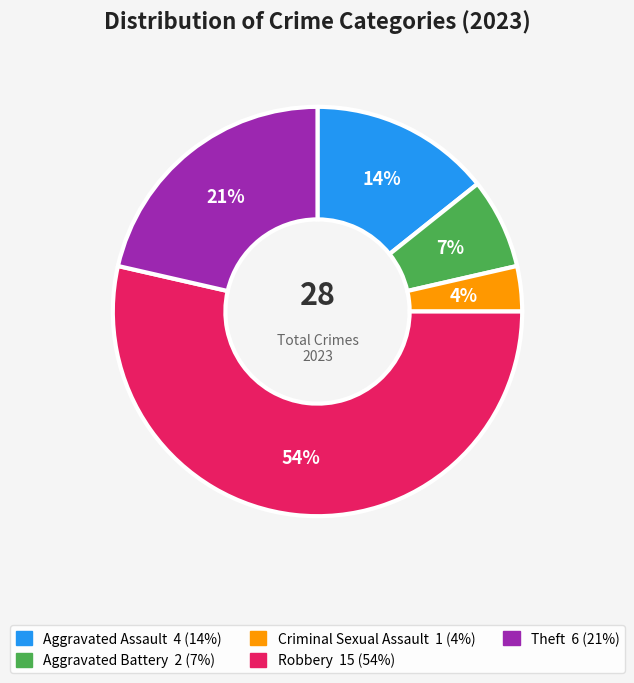

Which category accounts for the majority?

Robbery